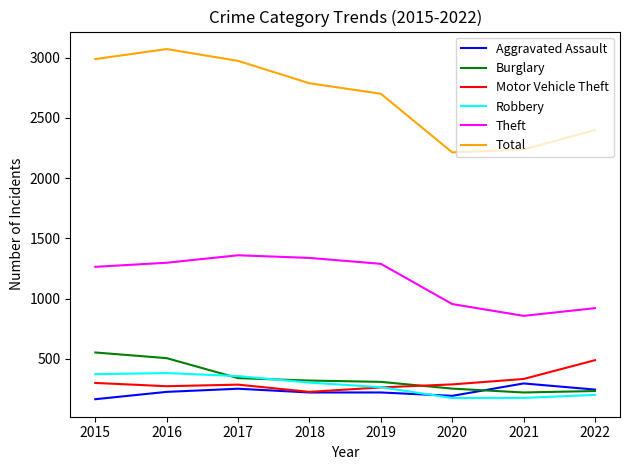

What is the greatest value displayed?

3071